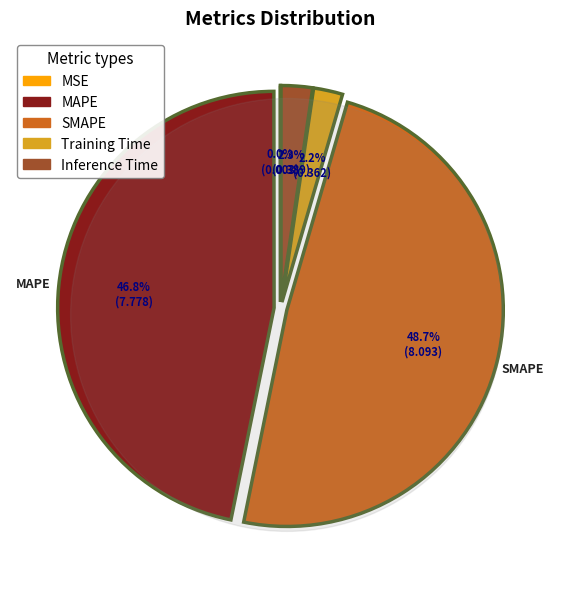

Count the number of slices in the pie.

5